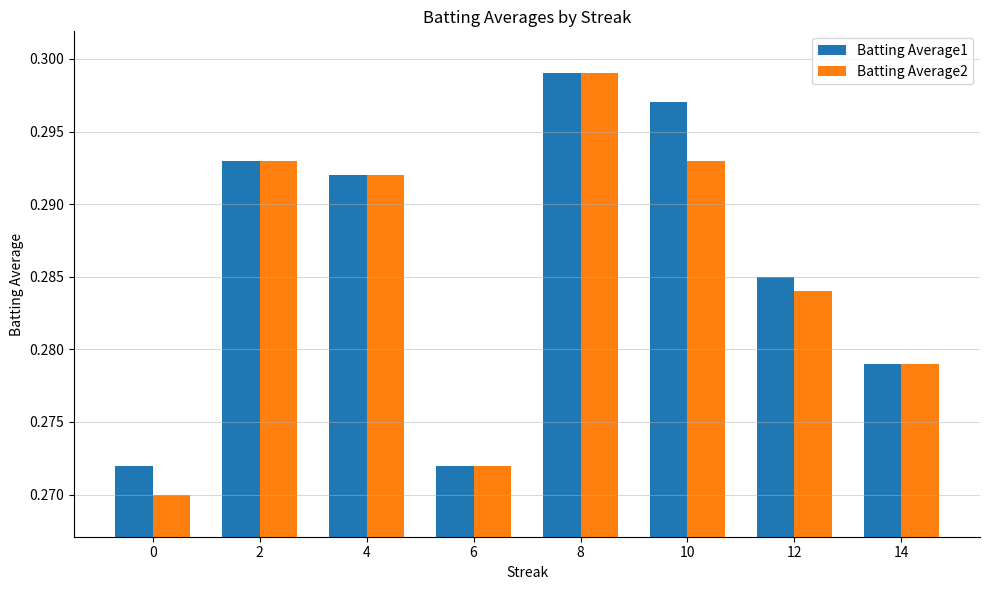

How many Batting Average1 values are between 0 and 1?

8